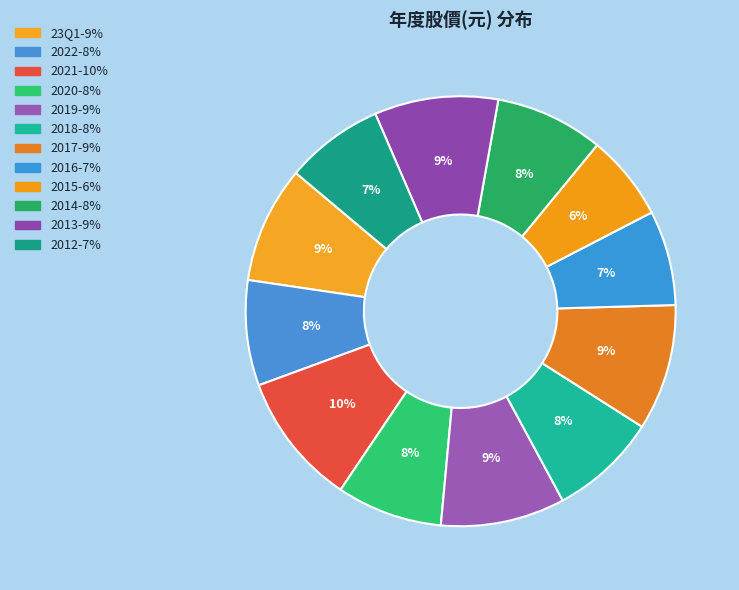

How much of the chart is everything except 2014?

91.9%